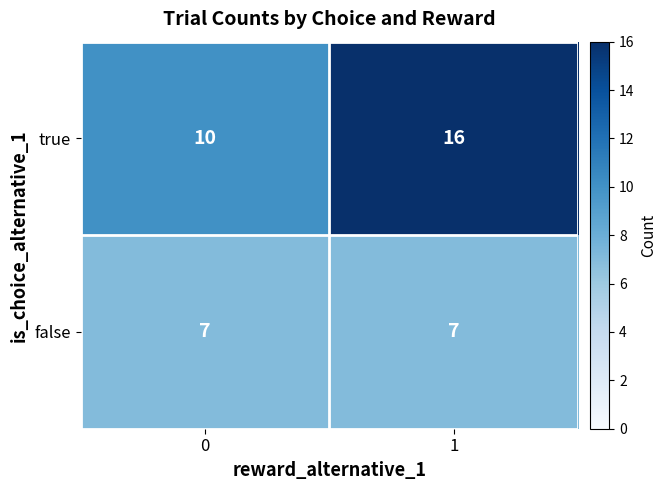

At 1, list the series in order from largest to smallest.

true, false